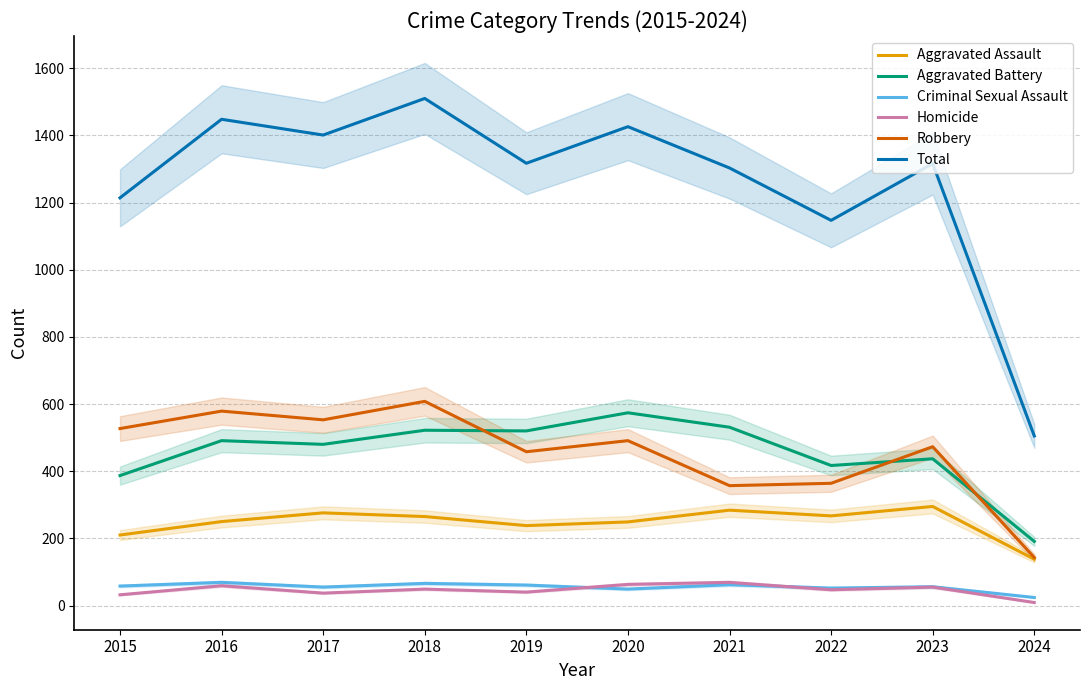

How many interior local valleys does the Homicide series have?

3